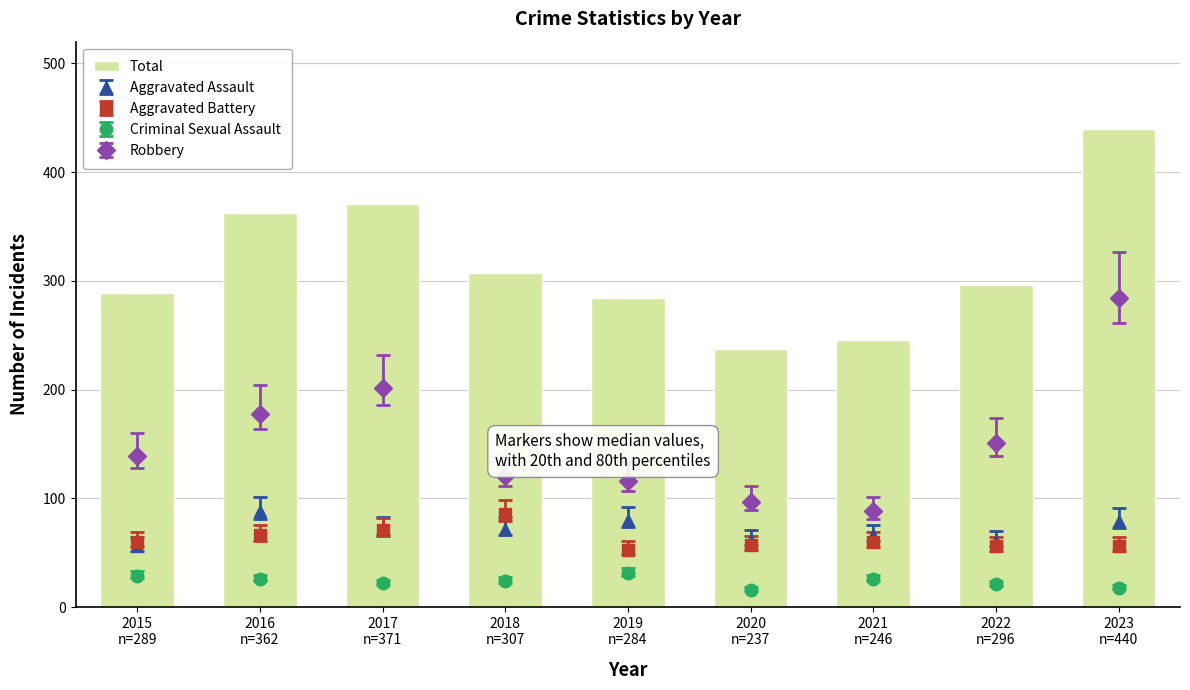

What is the label of the 3rd bar from the right?

2021
n=246